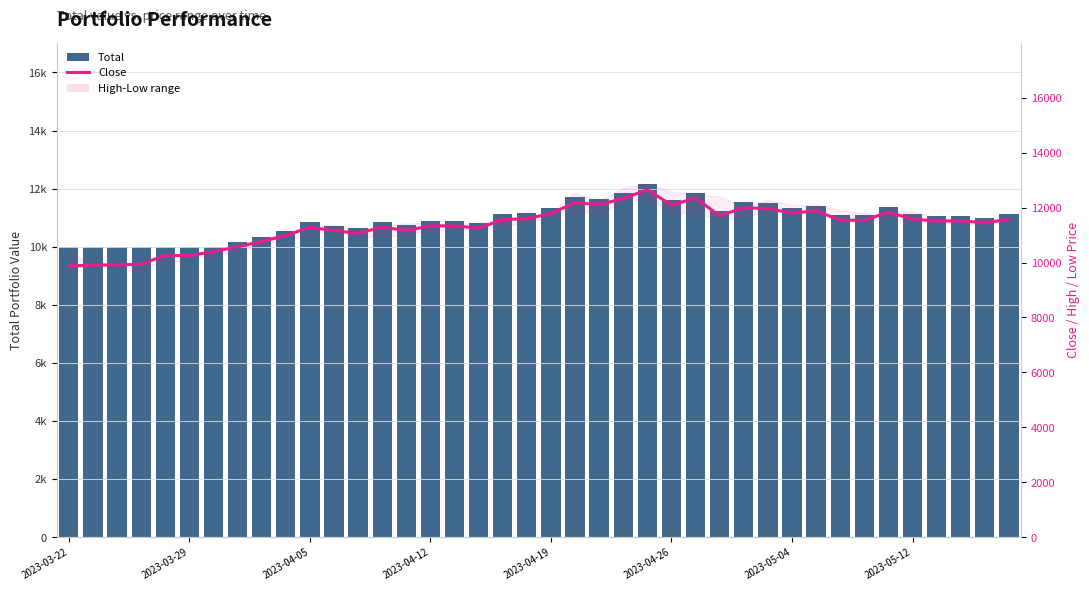

The Total series shows 10897.2 at 16. True or false?

True